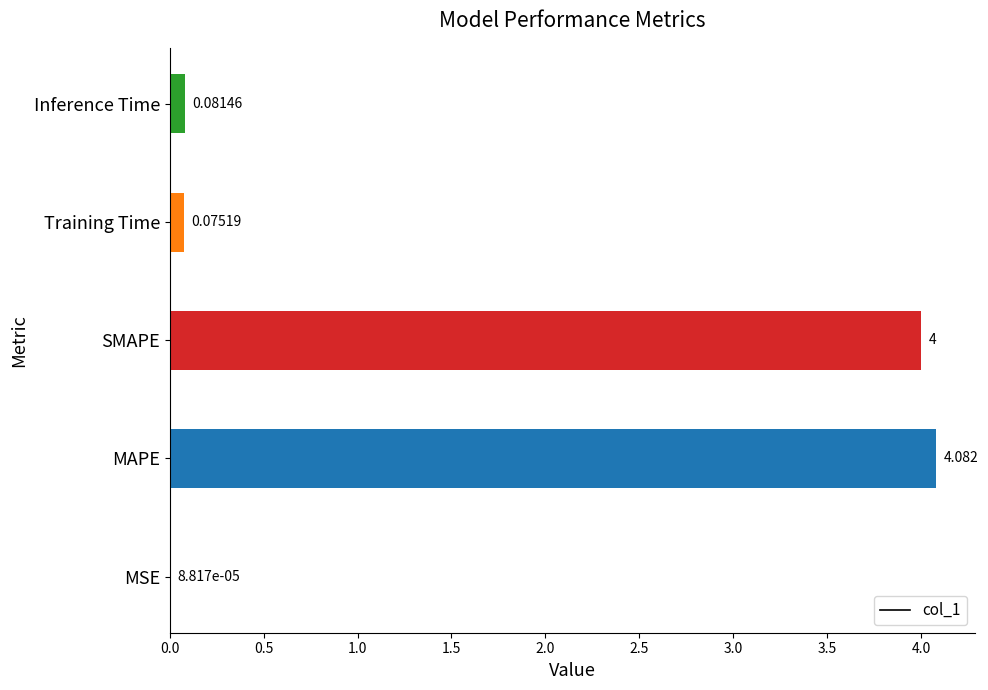

Where is the data nearest to the value 2?

Inference Time